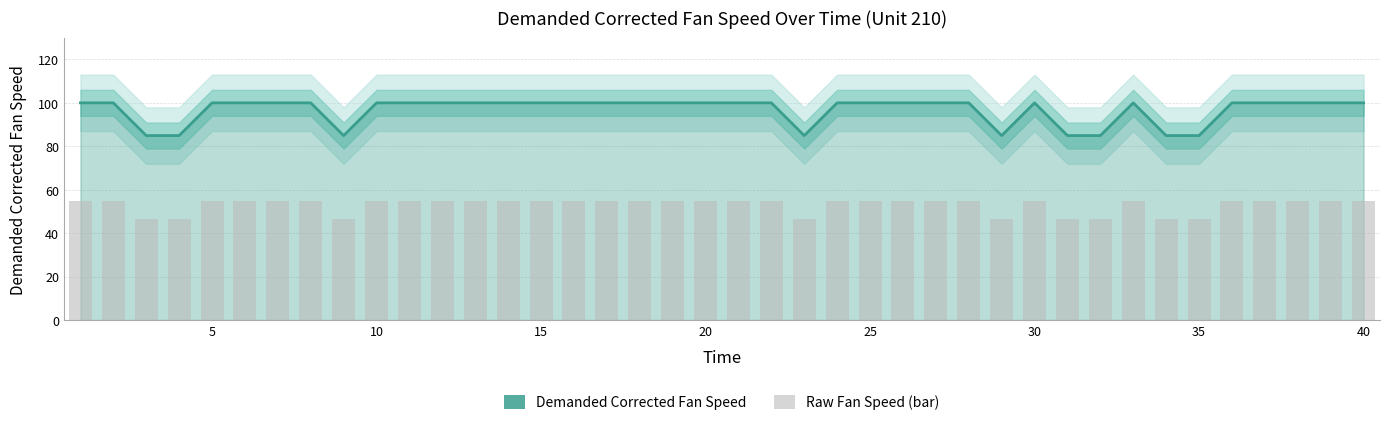

True or false: Demanded Corrected Fan Speed has a value of 17.2 at 31.

False